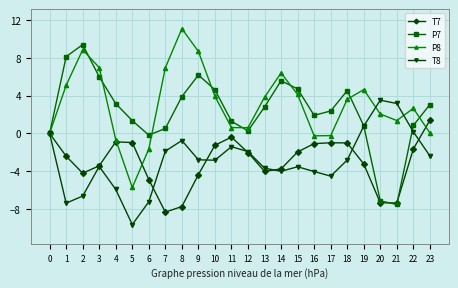

Which series has the largest total across all categories?

P8